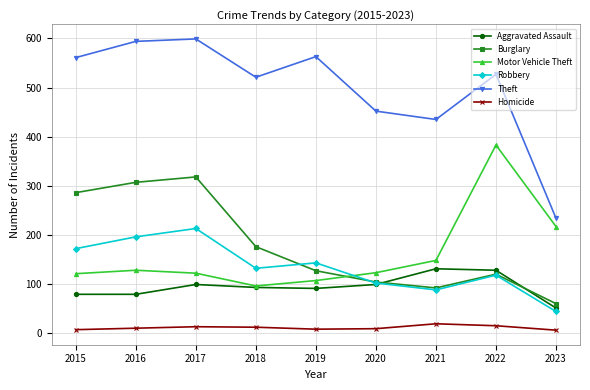

Count the number of data series in this chart.

6